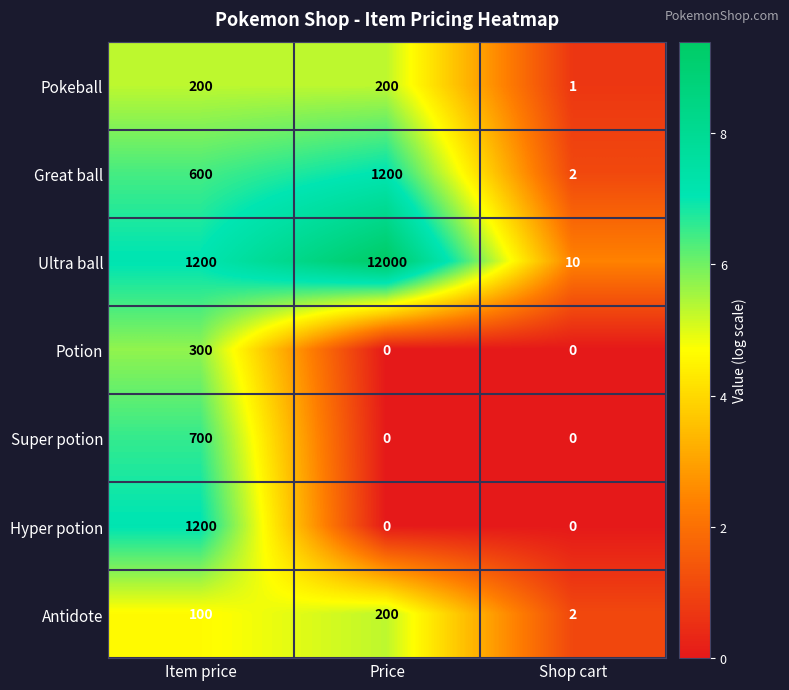

Reading right to left, extract all data points from this chart.

Pokeball: 1	200	200
Great ball: 2	1200	600
Ultra ball: 10	12000	1200
Potion: 0	0	300
Super potion: 0	0	700
Hyper potion: 0	0	1200
Antidote: 2	200	100